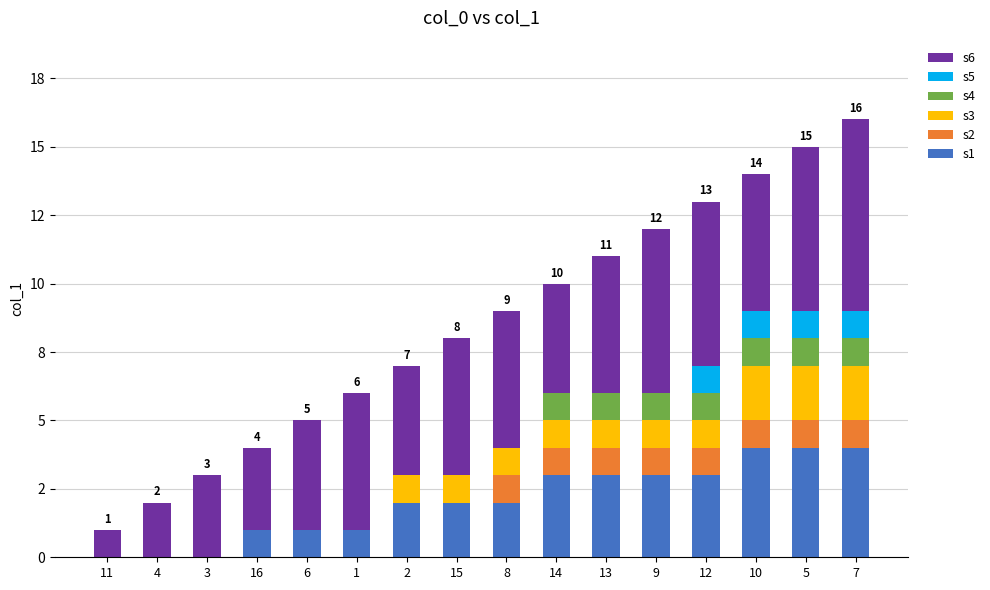

Are the bars horizontal?

No